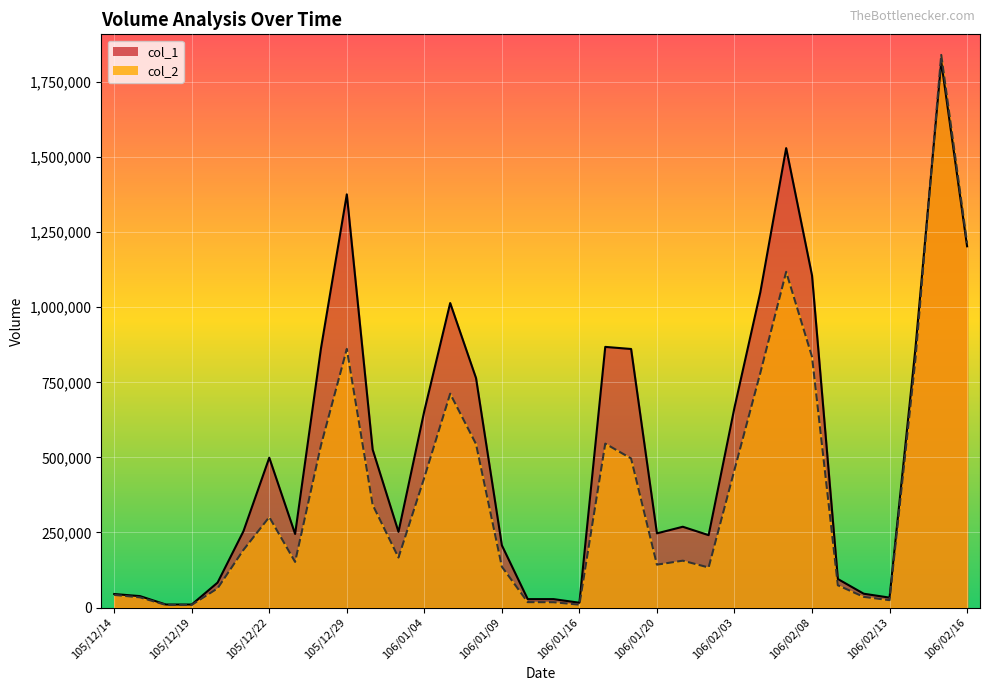

List the series in order of their peak value, highest first.

col_2, col_1